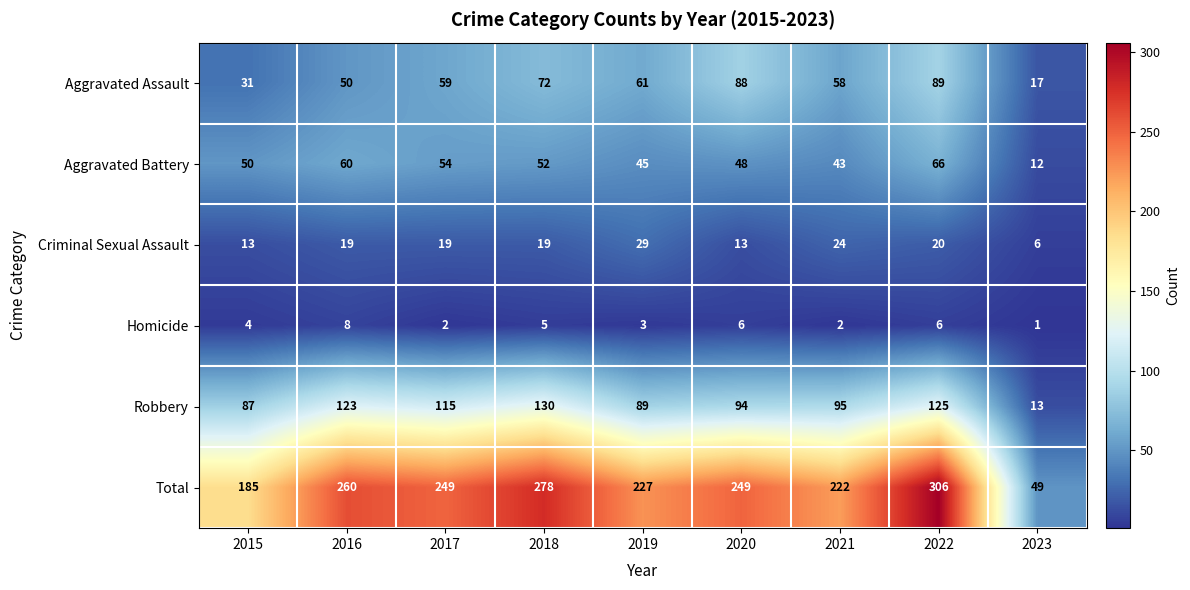

Is it true that Aggravated Battery equals 45 at 2019?

True